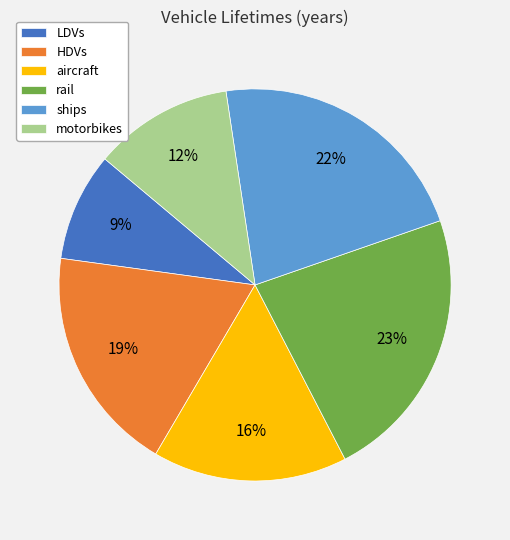

To the nearest percent, what portion does HDVs represent?

19%